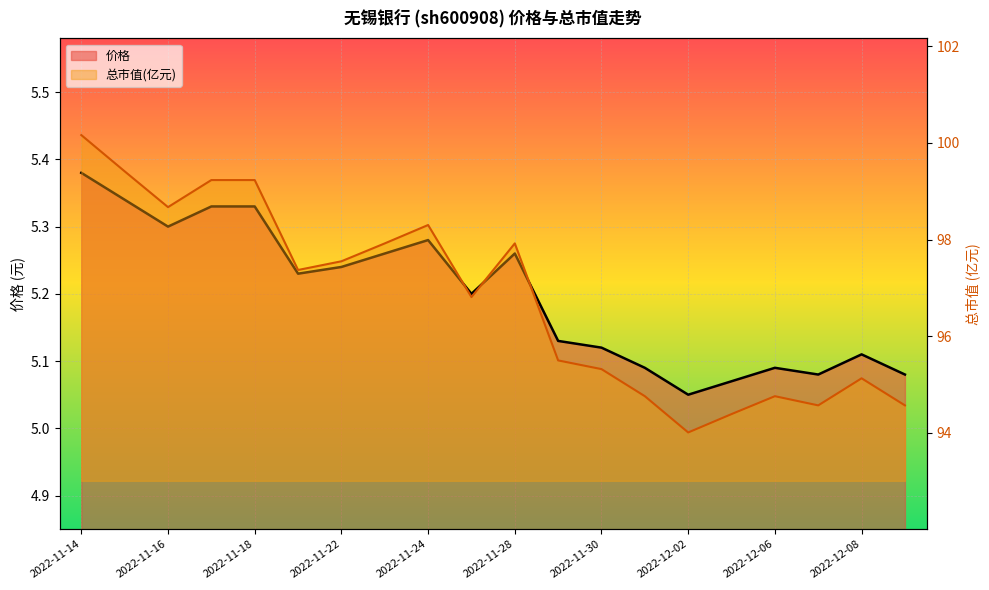

How many data points in 总市值(亿元) are above 97?

10